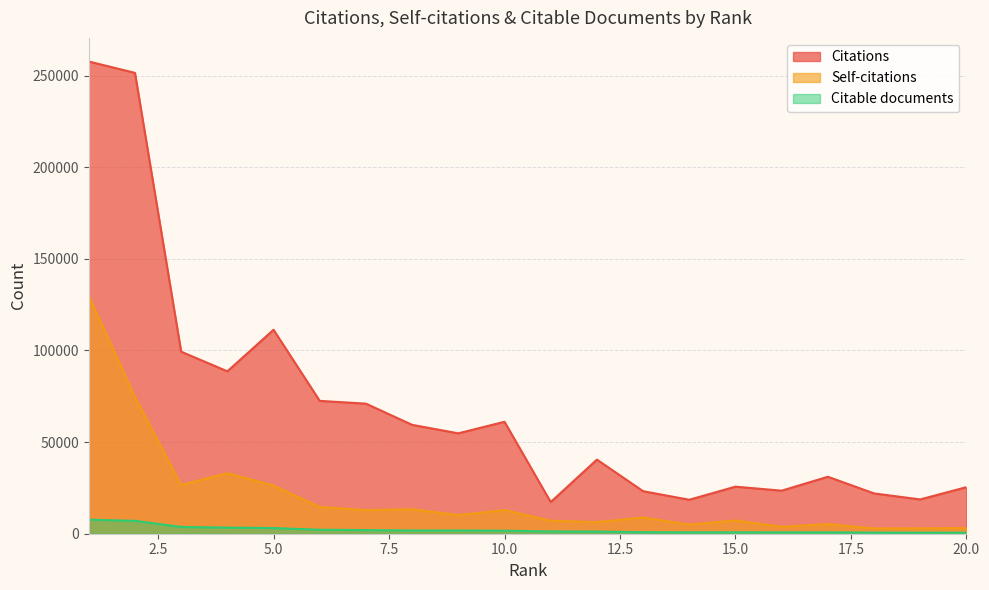

What is the sum of the Self-citations values at 10 and 11?

19986